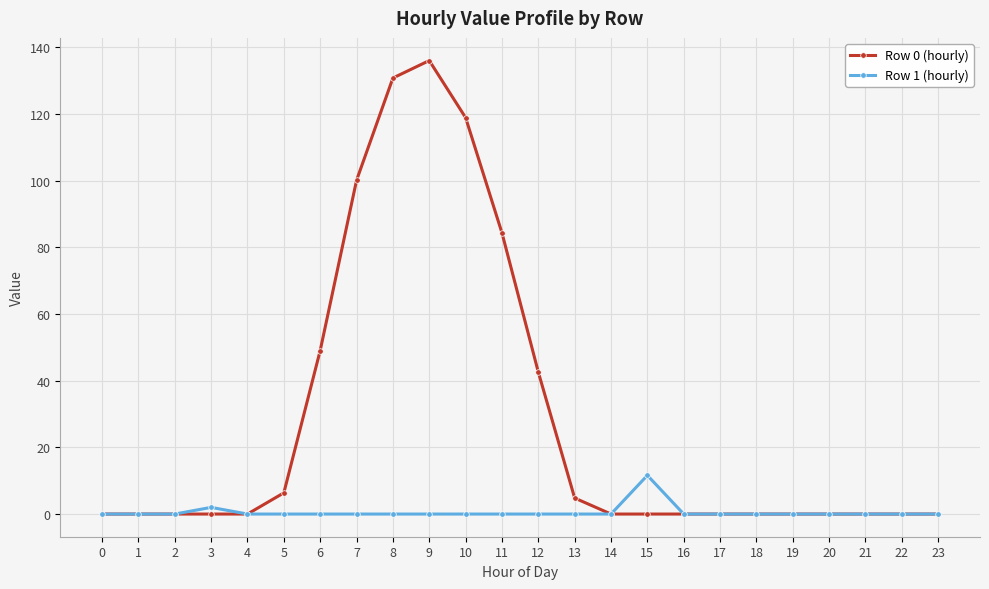

What are all the series names shown in the legend?

Row 0 (hourly), Row 1 (hourly)